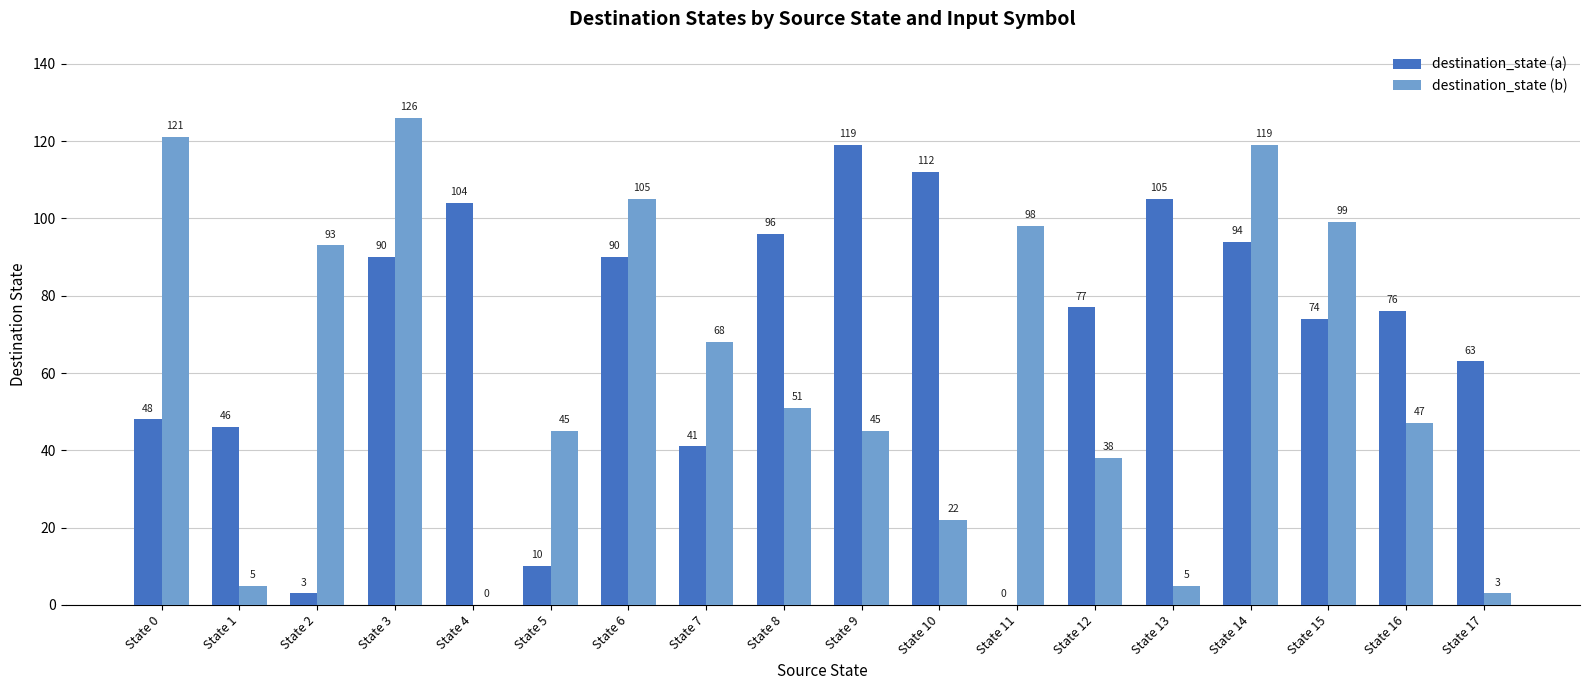

Reading right to left, what are all the values shown in this chart?

destination_state (a): State 17=63	State 16=76	State 15=74	State 14=94	State 13=105	State 12=77	State 11=0	State 10=112	State 9=119	State 8=96	State 7=41	State 6=90	State 5=10	State 4=104	State 3=90	State 2=3	State 1=46	State 0=48
destination_state (b): State 17=3	State 16=47	State 15=99	State 14=119	State 13=5	State 12=38	State 11=98	State 10=22	State 9=45	State 8=51	State 7=68	State 6=105	State 5=45	State 4=0	State 3=126	State 2=93	State 1=5	State 0=121